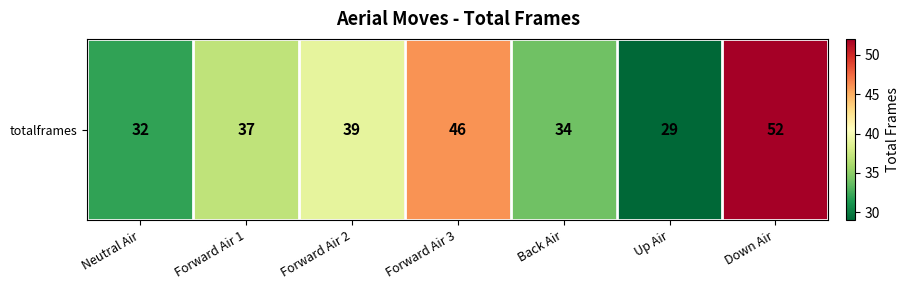

The value at Forward Air 1 is 55. True or false?

False